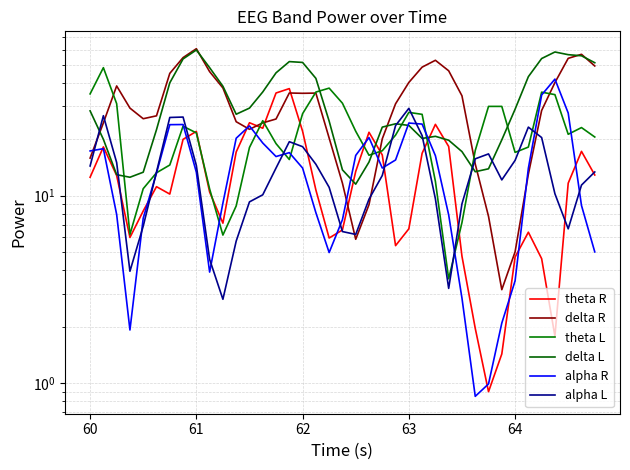

Which series has the largest range (max minus min)?

delta R